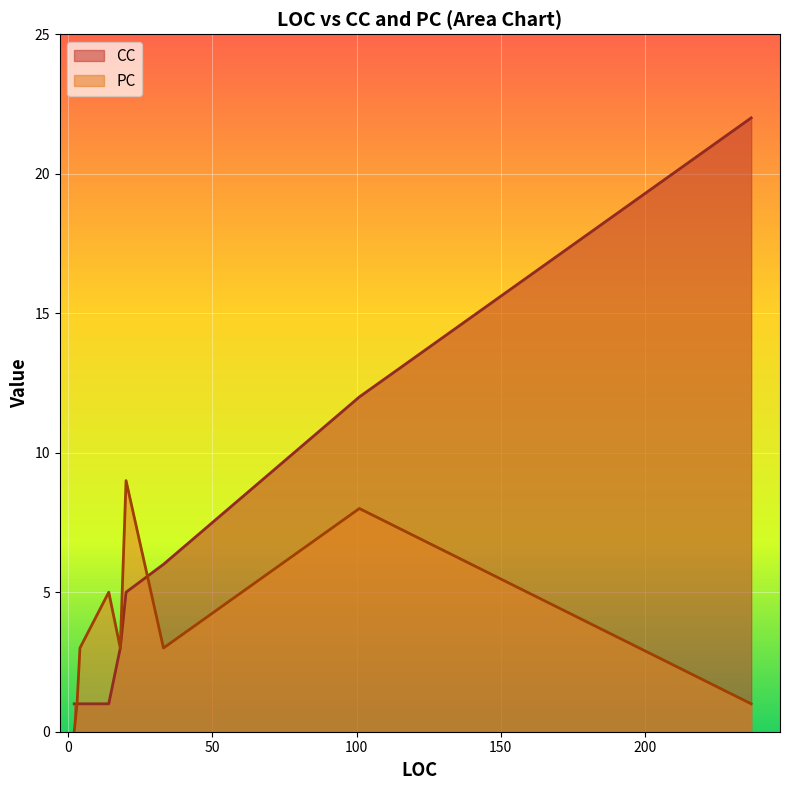

Reading left to right, transcribe all the data shown in this chart.

CC: 3=1	4=1	33=6	18=3	2=1	237=22	20=5	101=12	14=1
PC: 3=1	4=3	33=3	18=3	2=0	237=1	20=9	101=8	14=5